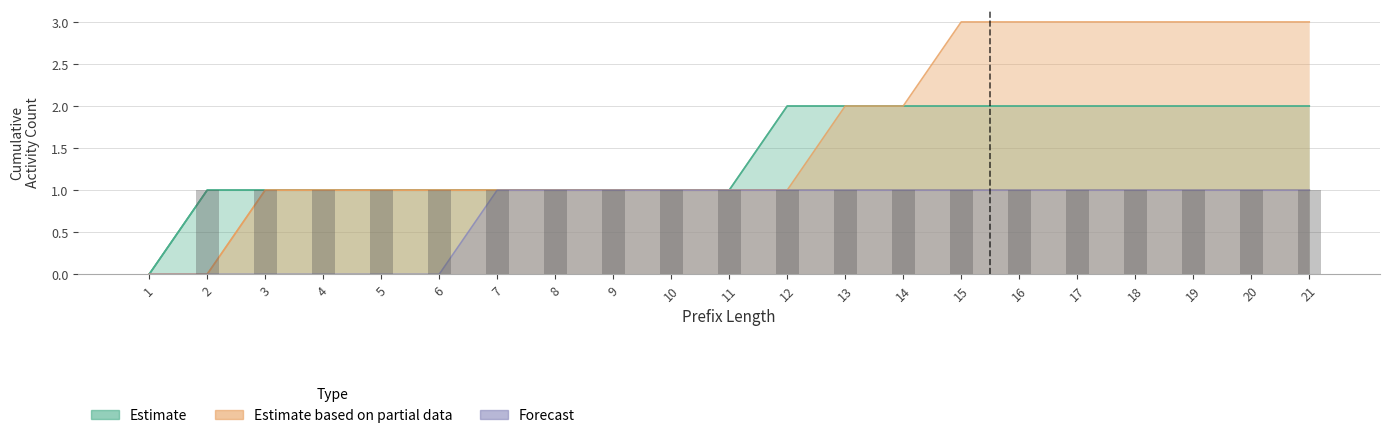

What is the difference between the highest and lowest values at 3?

1